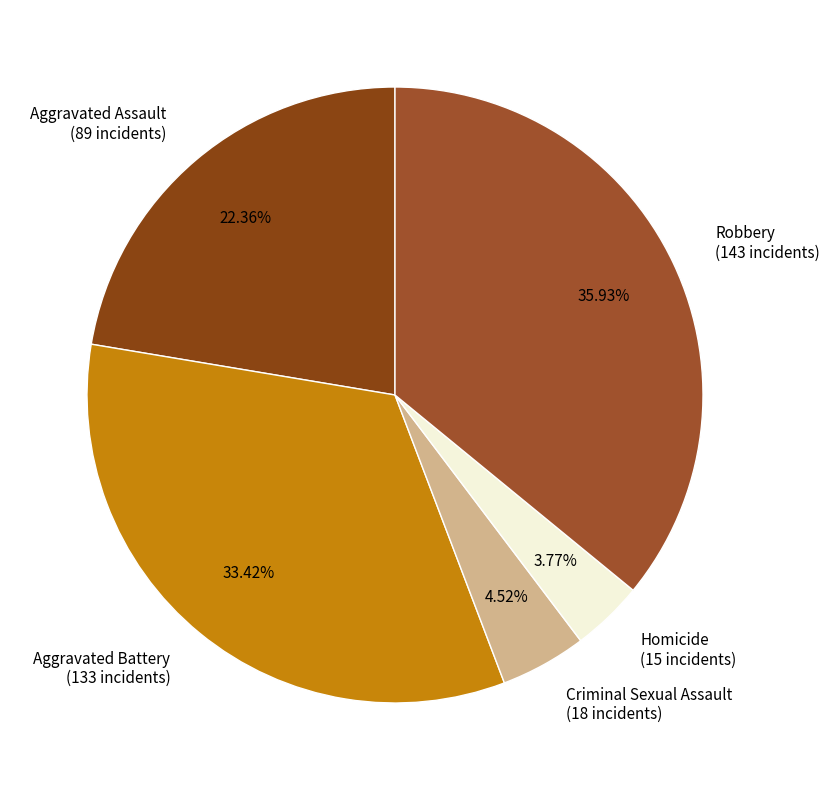

Combined, do Criminal Sexual Assault and Robbery account for over 50%?

No